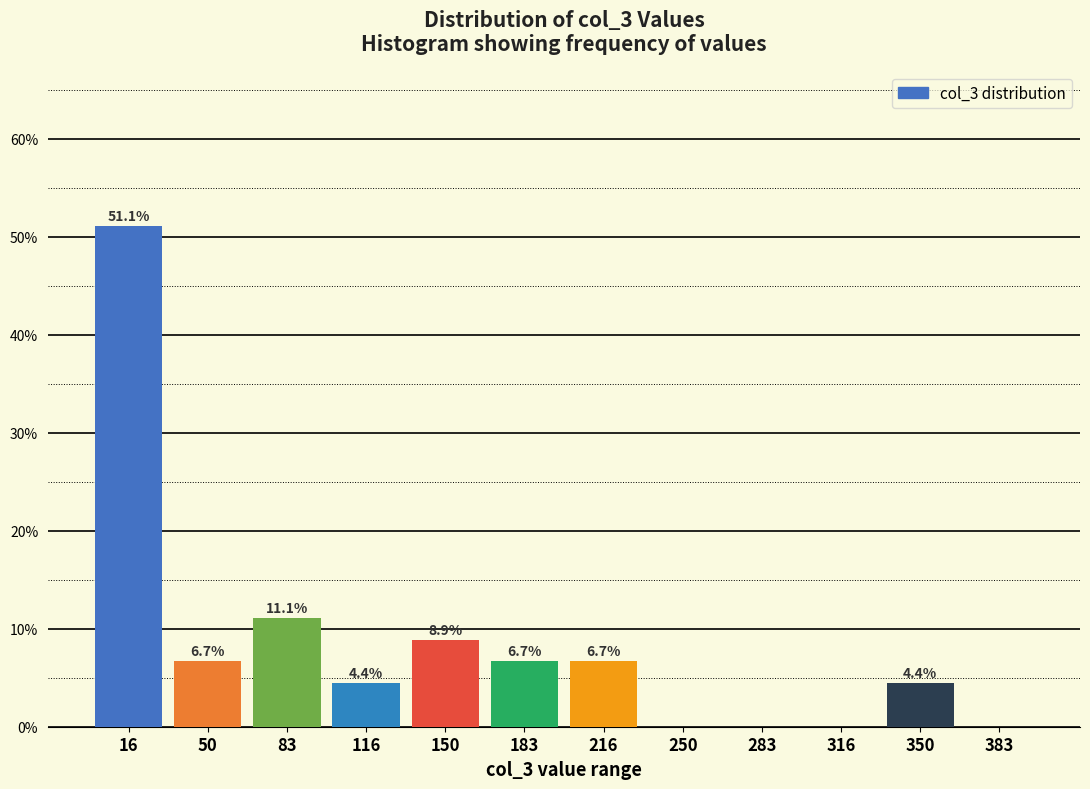

Over which range of the x-axis is the bar tallest?

0 to 35